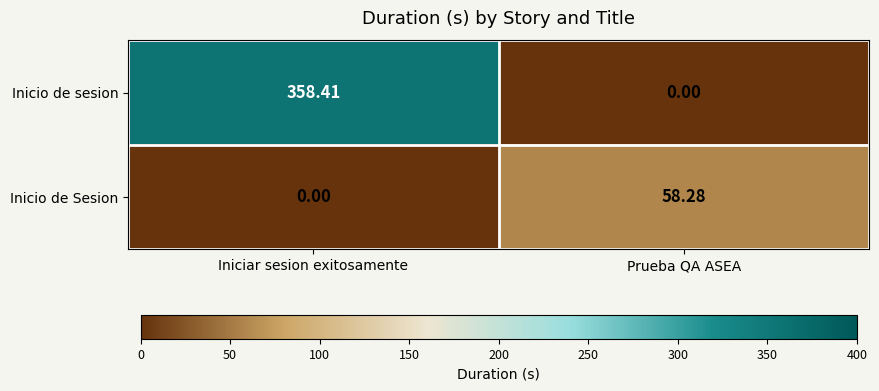

Between Iniciar sesion exitosamente and Prueba QA ASEA, which series saw the biggest shift?

Inicio de sesion